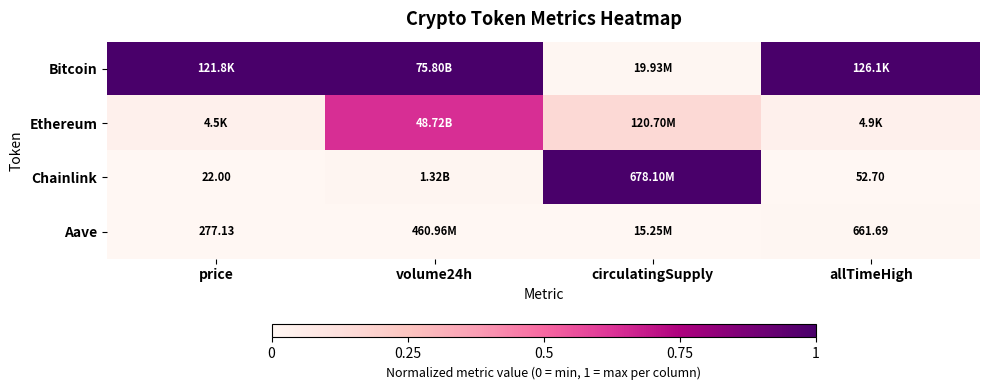

How many values in the Bitcoin series are below 1?

1